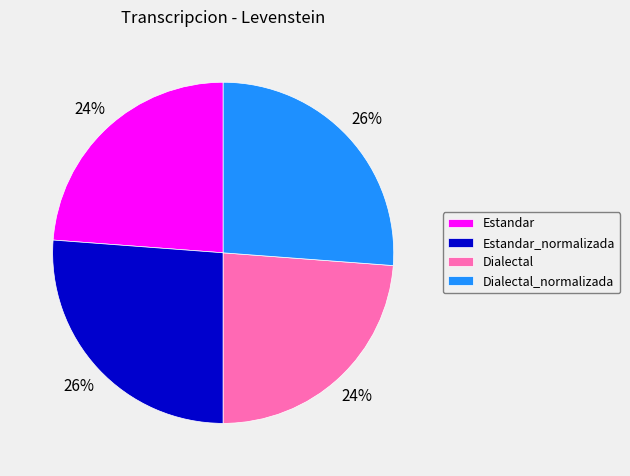

To the nearest percent, what is the difference between the largest and smallest slice percentages?

2%